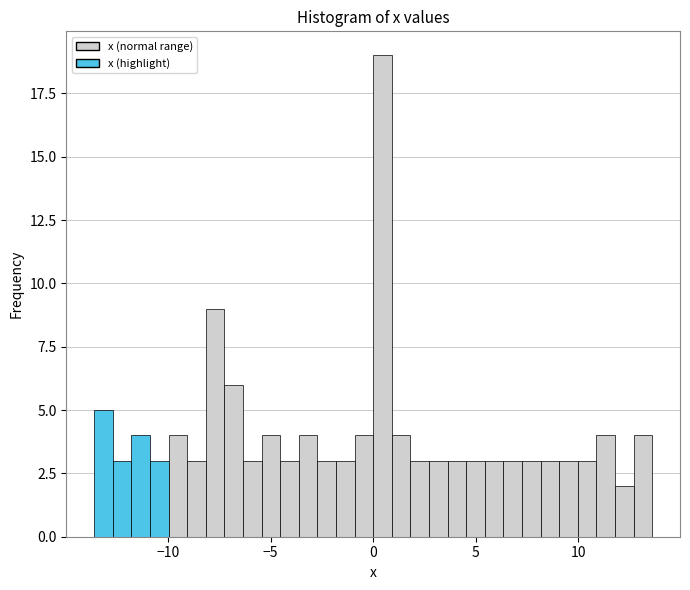

Read against the x-axis, roughly where is the centre of the tallest bar?

0.5